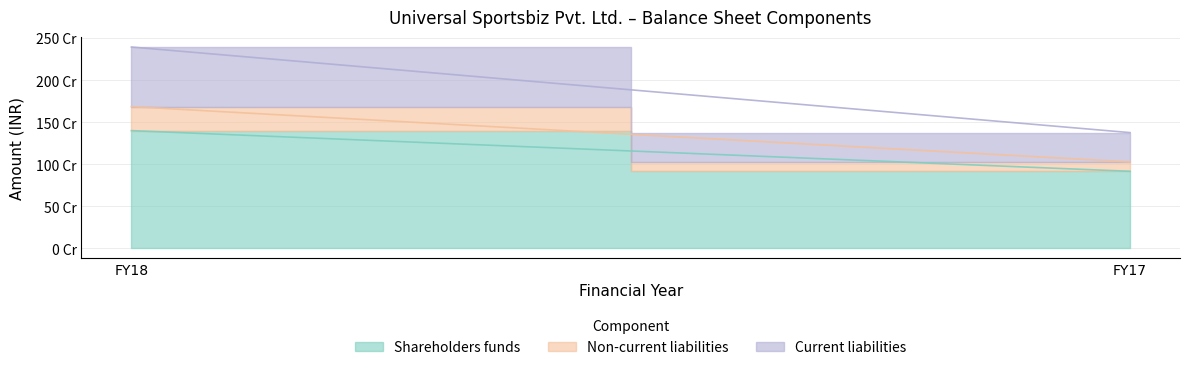

How many lines are shown in the chart?

3